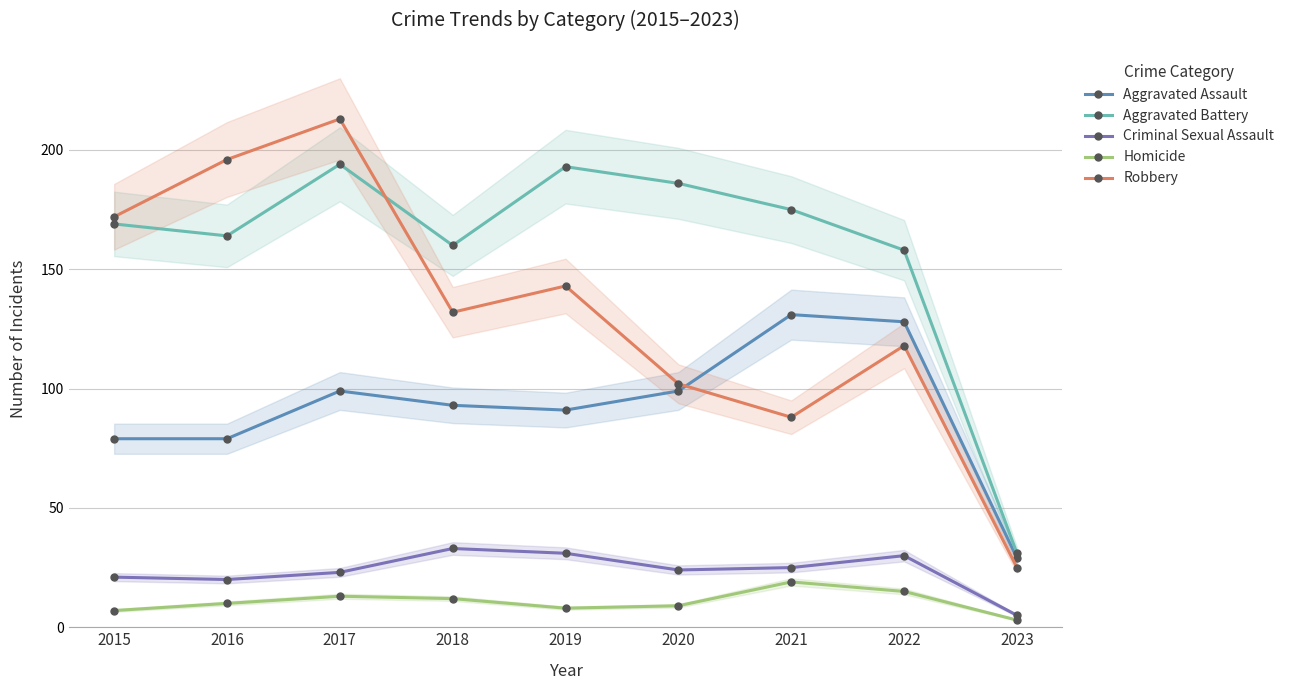

Which series has the largest total across all categories?

Aggravated Battery